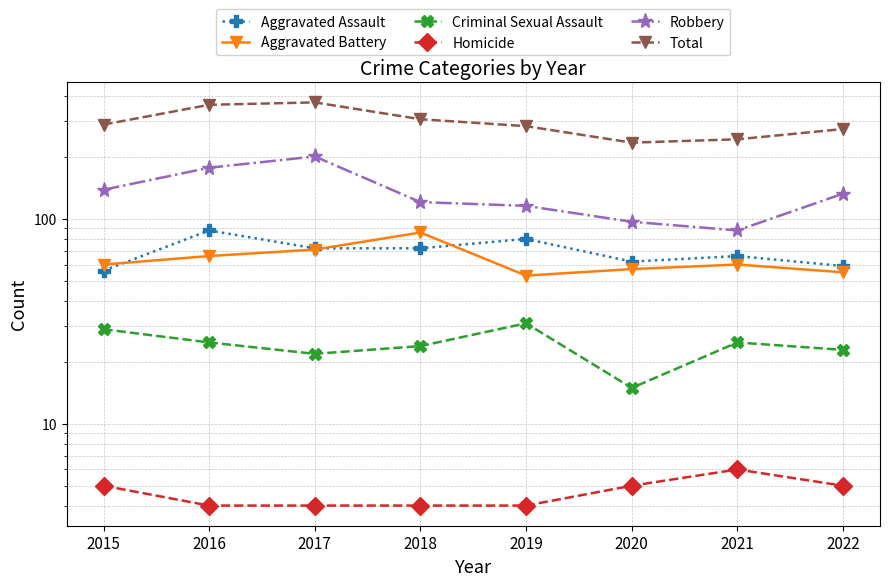

Reading right to left, what are all the values shown in this chart?

Aggravated Assault: 59	66	62	80	72	72	88	56
Aggravated Battery: 55	60	57	53	86	71	66	60
Criminal Sexual Assault: 23	25	15	31	24	22	25	29
Homicide: 5	6	5	4	4	4	4	5
Robbery: 133	88	97	116	121	202	178	139
Total: 275	245	236	284	307	371	361	289